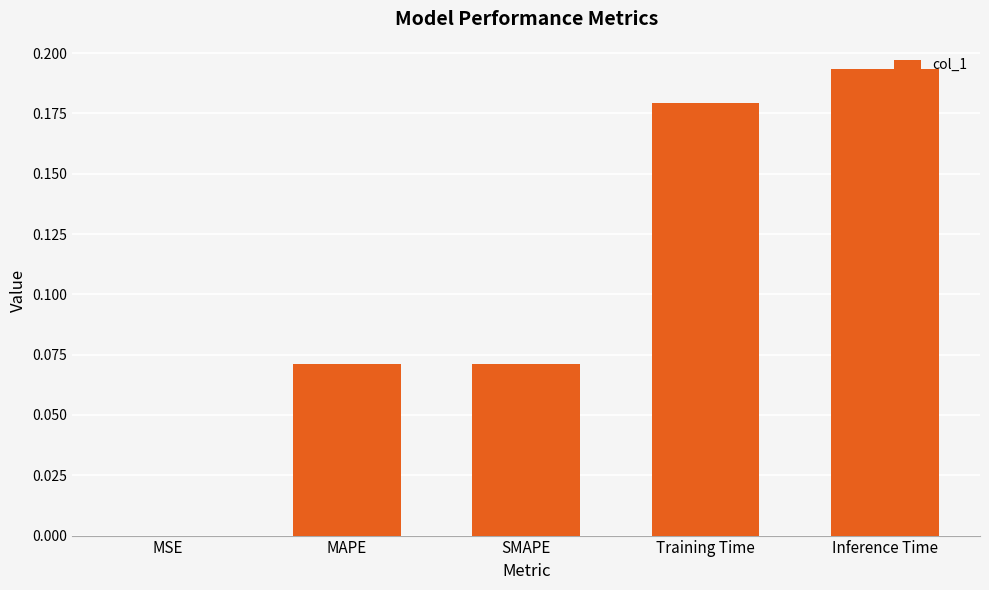

Which label corresponds to the largest value in the chart?

Inference Time